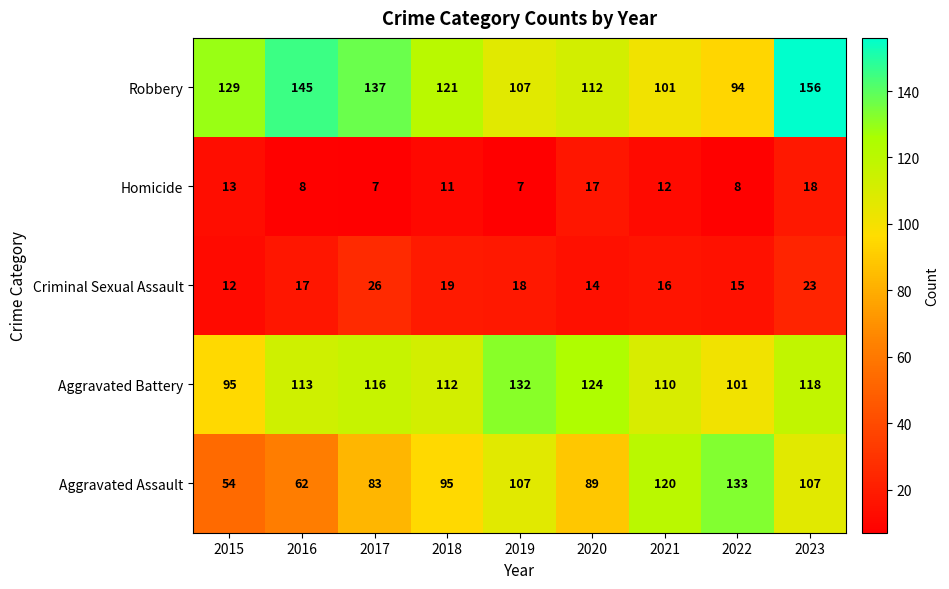

The Aggravated Battery series shows 110 at 2021. True or false?

True